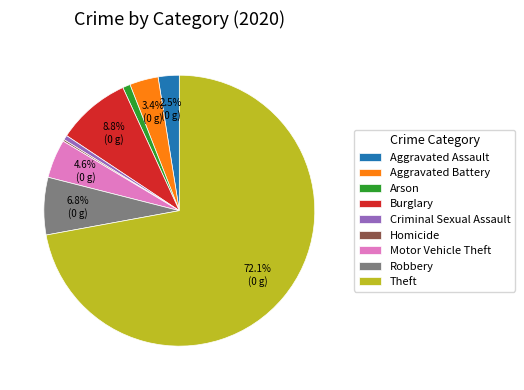

Which category has the biggest portion of the pie?

Theft